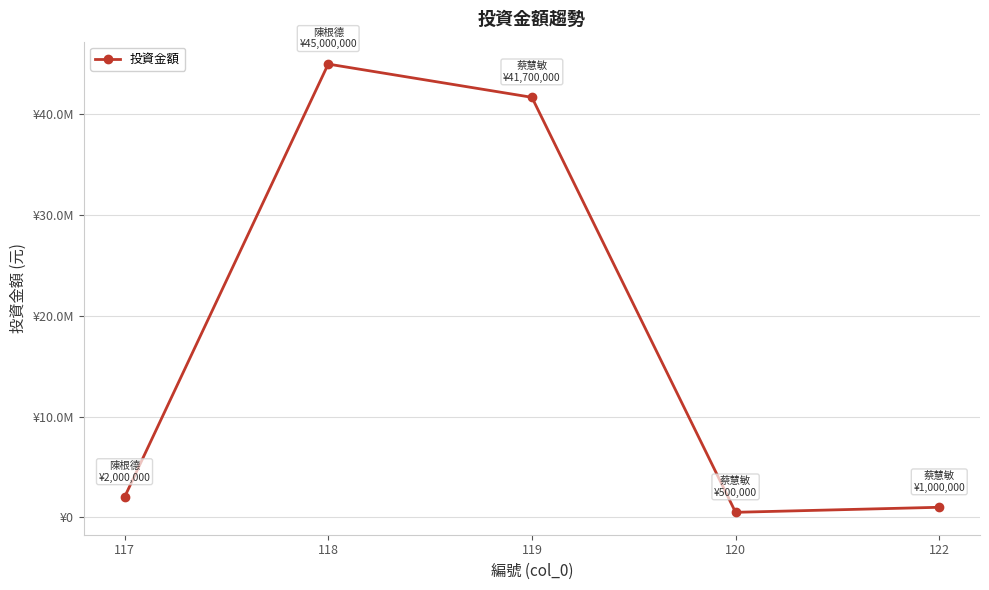

Which category has the highest value across all series?

118